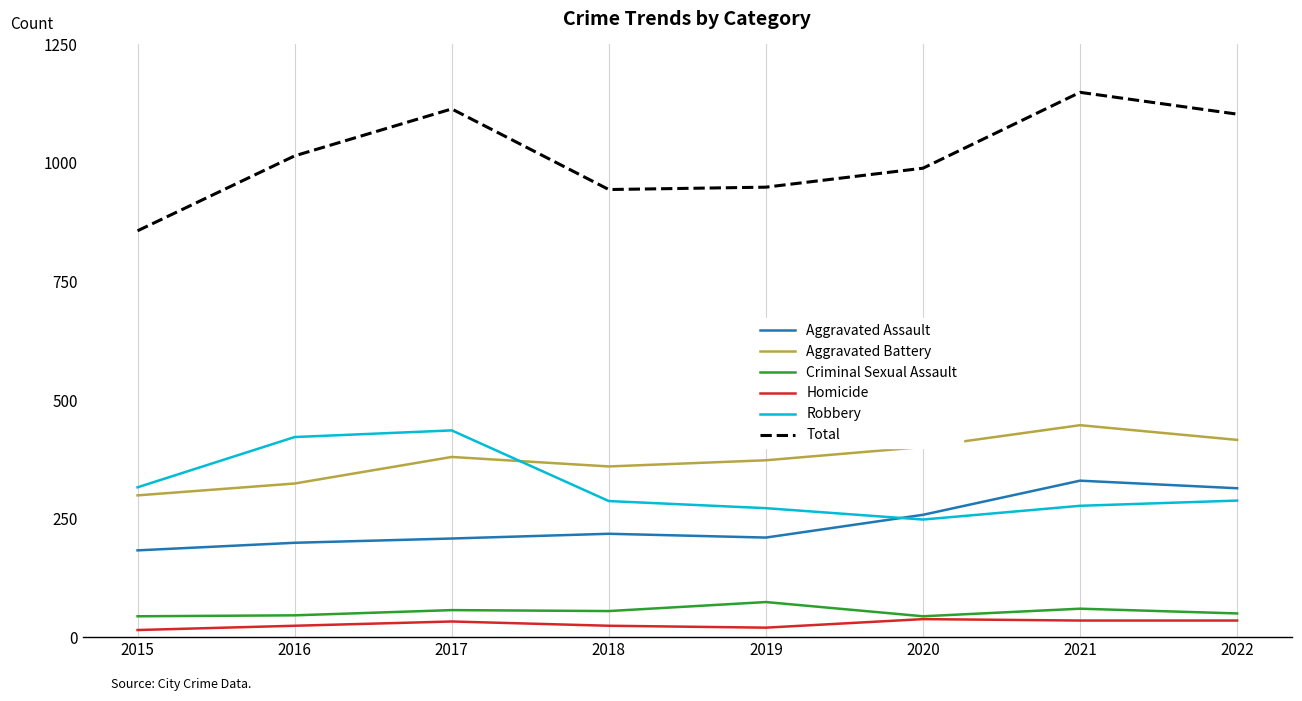

At how many categories does at least one series exceed 320?

8